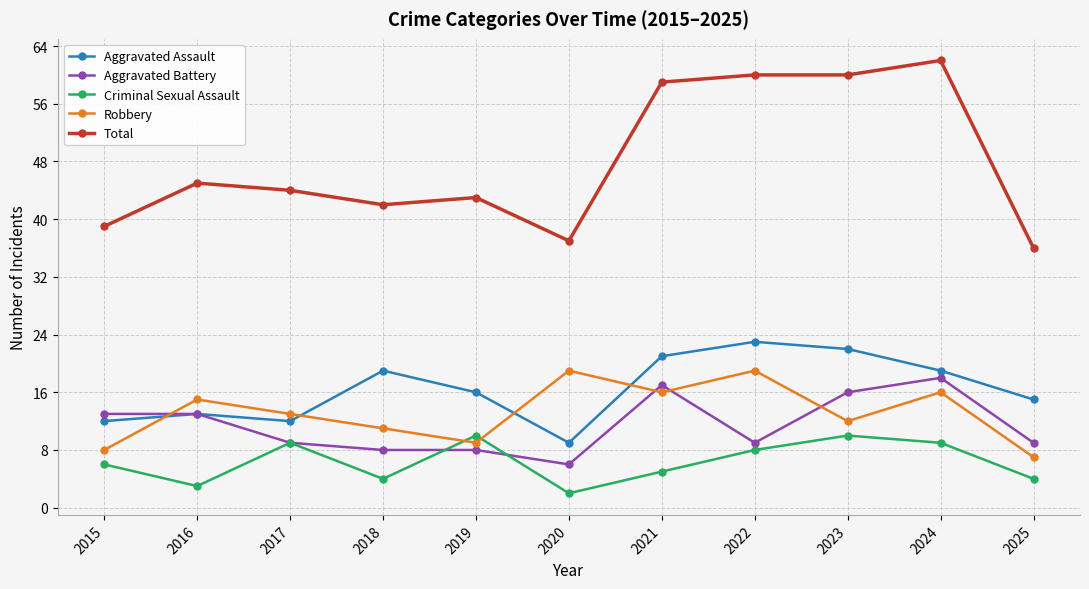

True or false: Aggravated Assault has a value of 5 at 2016.

False